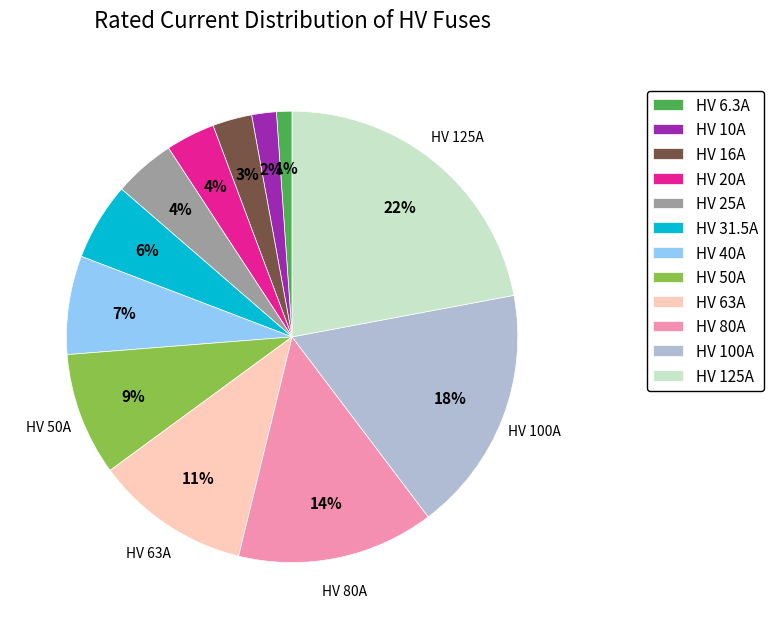

To the nearest percent, what is the difference between the largest and smallest slice percentages?

21%